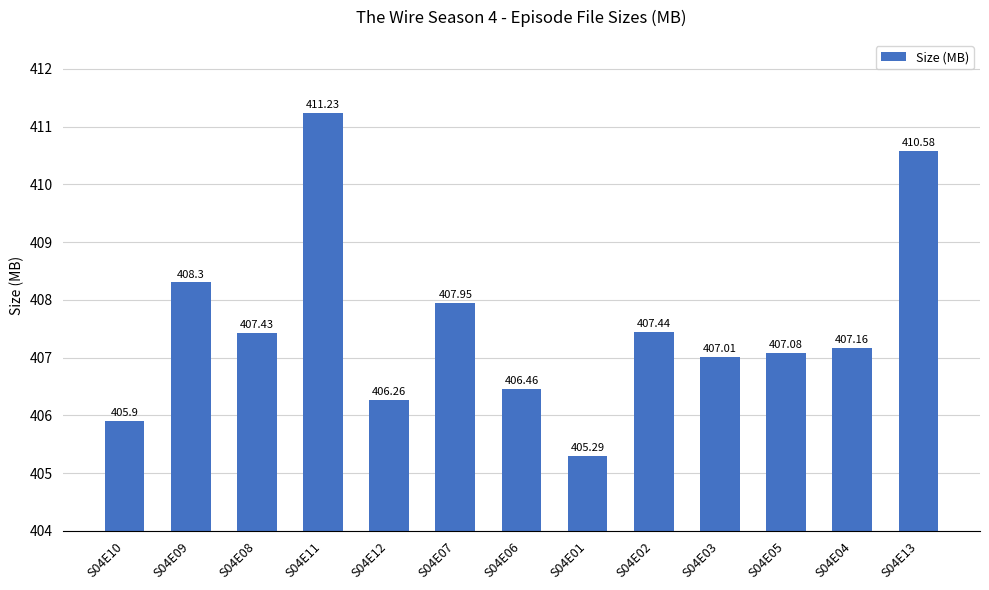

Rank the categories by value from highest to lowest.

S04E11, S04E13, S04E09, S04E07, S04E02, S04E08, S04E04, S04E05, S04E03, S04E06, S04E12, S04E10, S04E01